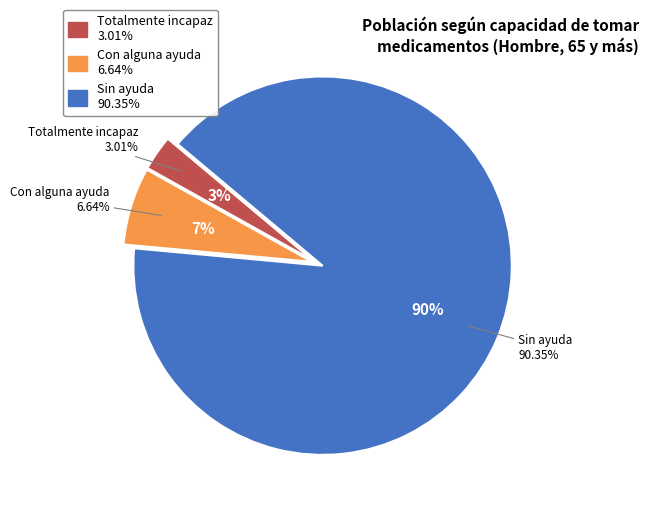

What is the largest slice in the pie chart?

Sin ayuda